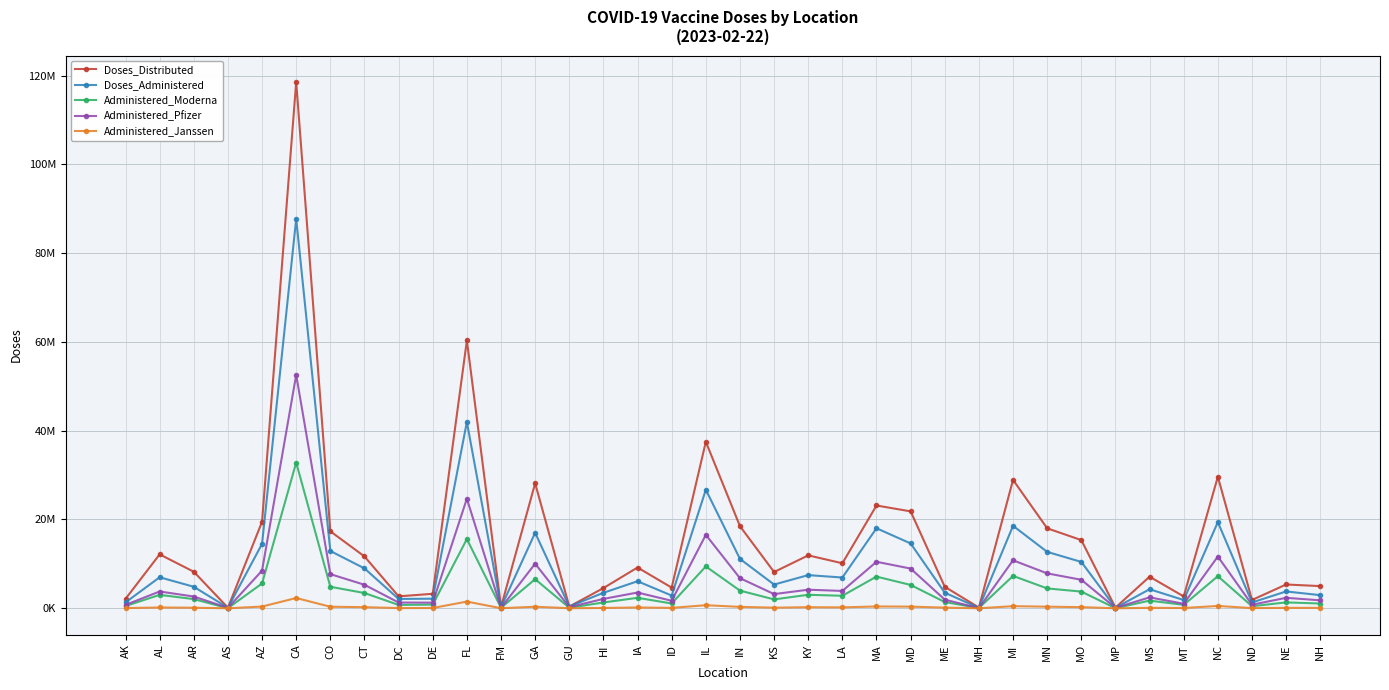

Reading right to left, list all the values displayed in this chart.

Doses_Distributed: 4995700	5360300	1865880	29631490	2668655	7119815	148030	15362075	18012770	28917130	159440	4845030	21829280	23152420	10141420	11920095	8166065	18492990	37506915	4655910	9185815	4550260	377620	28158985	288900	60336425	3261575	2690335	11677565	17340235	118576495	19497420	128480	8228410	12147150	2120875
Doses_Administered: 2956696	3788965	1304919	19412597	1858192	4286121	117500	10441313	12706850	18574278	95806	3506700	14601166	18024986	6927636	7470428	5342313	11121560	26700963	2868576	6089066	3489896	396150	17004694	204954	41967967	2157972	2100718	8984536	12911088	87738614	14514535	115177	4847246	6984197	1318018
Administered_Moderna: 1074288	1326445	460691	7231168	771328	1728358	16046	3761007	4472413	7289730	66590	1406113	5255566	7139405	2814145	3040307	1999678	3980651	9428769	1080762	2356659	1304702	125556	6552388	106553	15590316	821826	756399	3433656	4846375	32829362	5589819	25553	2065126	3022940	504774
Administered_Pfizer: 1791576	2355632	803675	11654573	1021404	2457174	100045	6422541	7864098	10805287	26120	1949429	8946784	10474842	3906877	4185426	3193031	6782745	16542087	1691244	3548359	2112004	255845	10045926	84363	24685756	1269750	1295297	5296219	7695144	52572376	8480913	87764	2647485	3779816	765123
Administered_Janssen: 90094	96325	40022	523727	62603	95672	1399	254107	361345	472995	3091	145279	370711	409053	202055	241483	139236	317617	689793	90560	180940	71615	13865	348512	13871	1507270	63600	43331	252648	346782	2313932	386928	580	126285	179799	46318